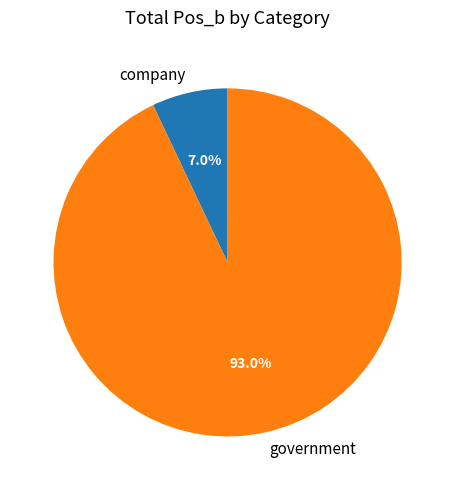

Is it true that government is 81% of the pie?

False